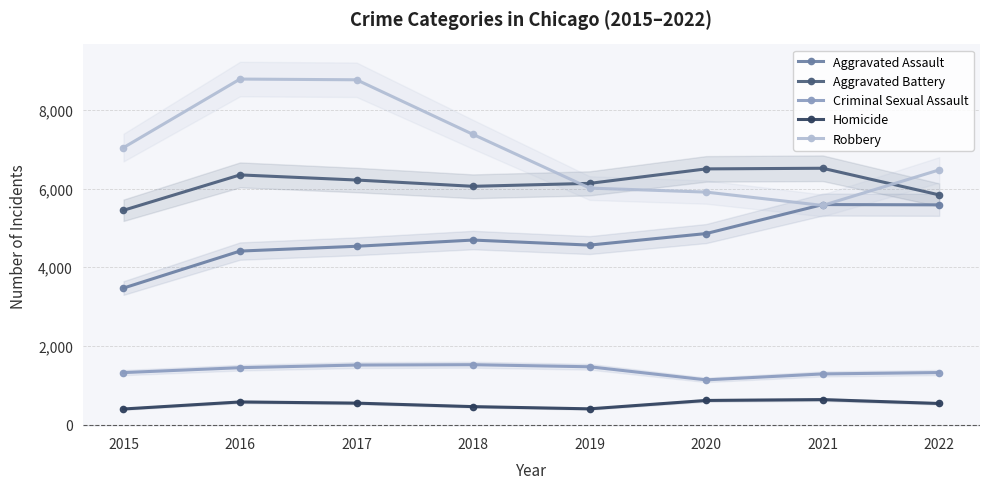

The value of Aggravated Battery at 2015 is 1900. True or false?

False